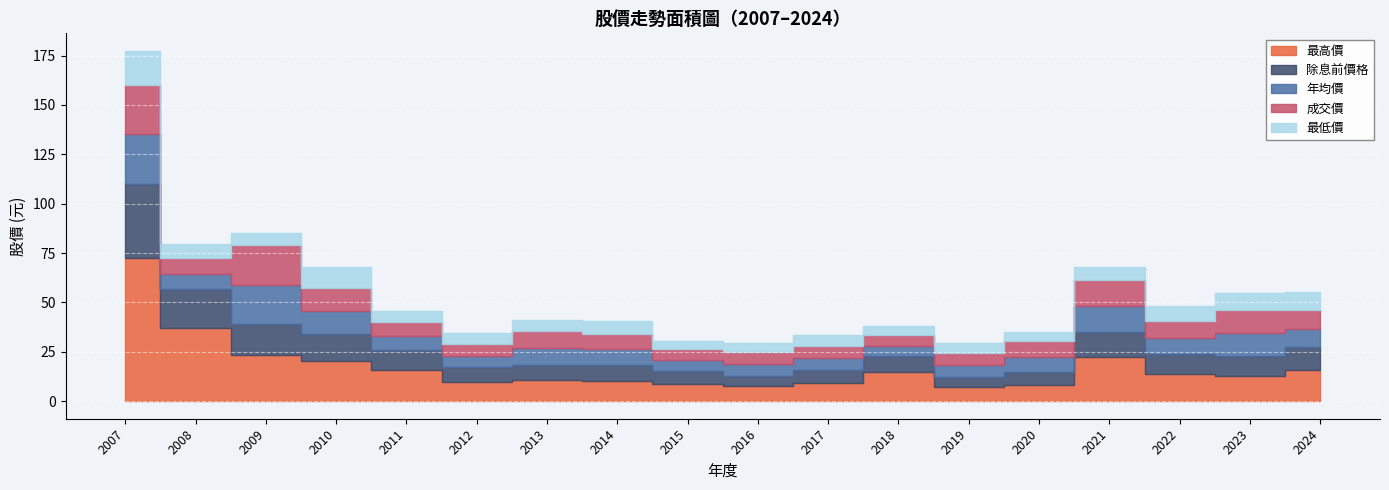

Which category has the lowest value across all series?

2015